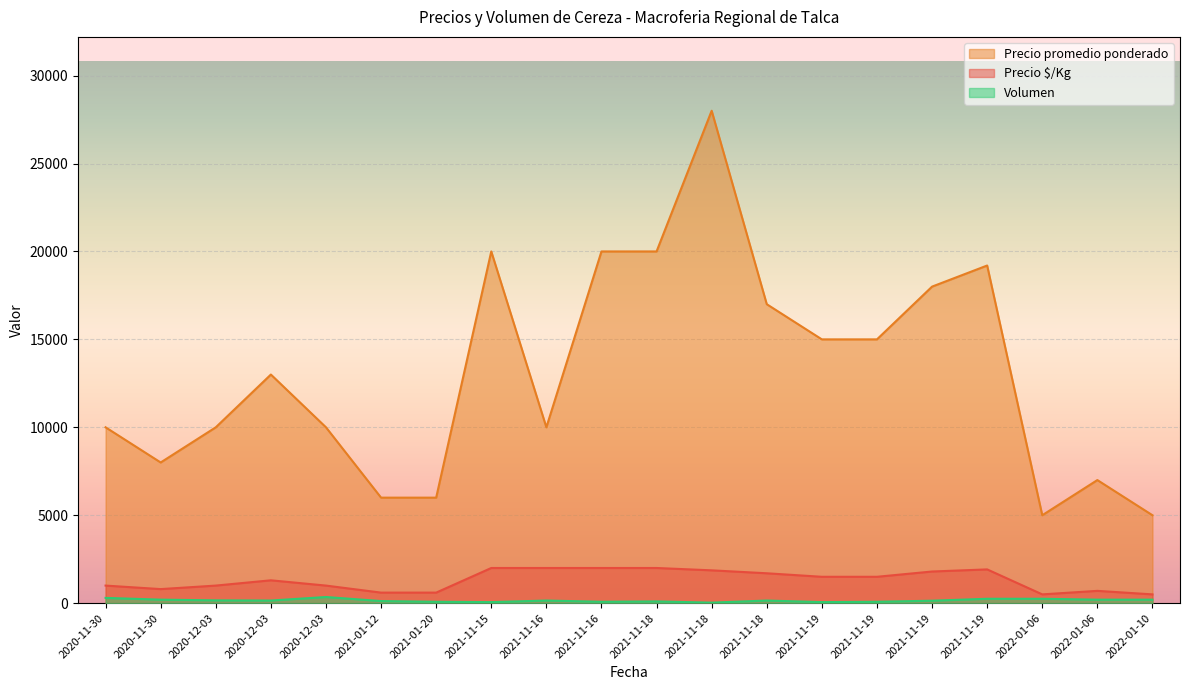

True or false: Precio promedio ponderado and Volumen intersect in this chart.

False